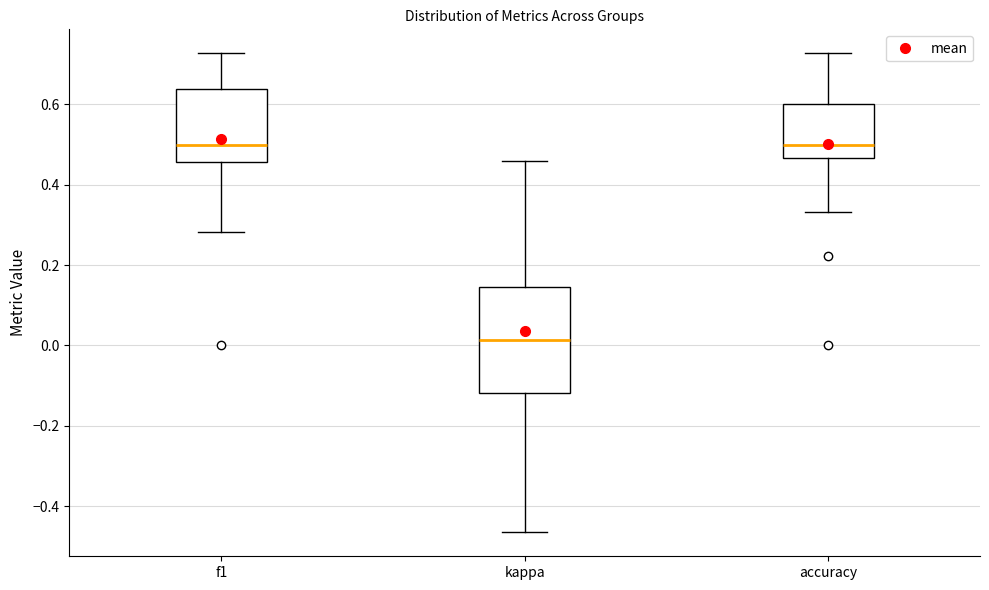

Reading left to right, transcribe this box plot: for each box, give where its median line is, the range the box spans, and where its two whiskers end, as read against the y-axis. The values are not printed on the chart, so give them approximately, as read against the axis.

f1: median 0.50, box 0.46 to 0.64, whiskers 0.28 to 0.72
kappa: median 0.02, box -0.12 to 0.14, whiskers -0.46 to 0.46
accuracy: median 0.50, box 0.46 to 0.60, whiskers 0.34 to 0.72